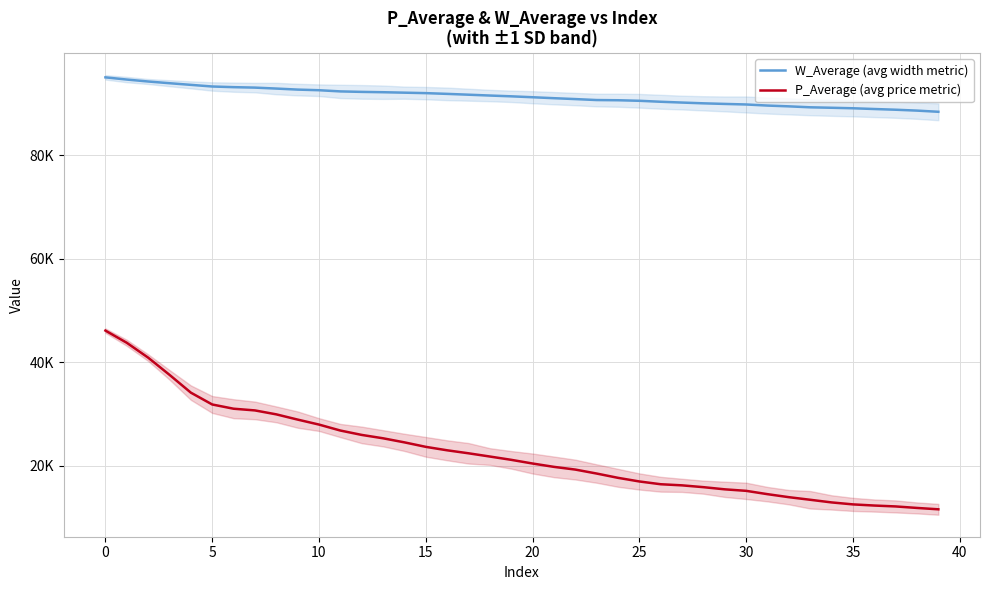

True or false: P_Average (avg price metric) and W_Average (avg width metric) cross at least once.

False